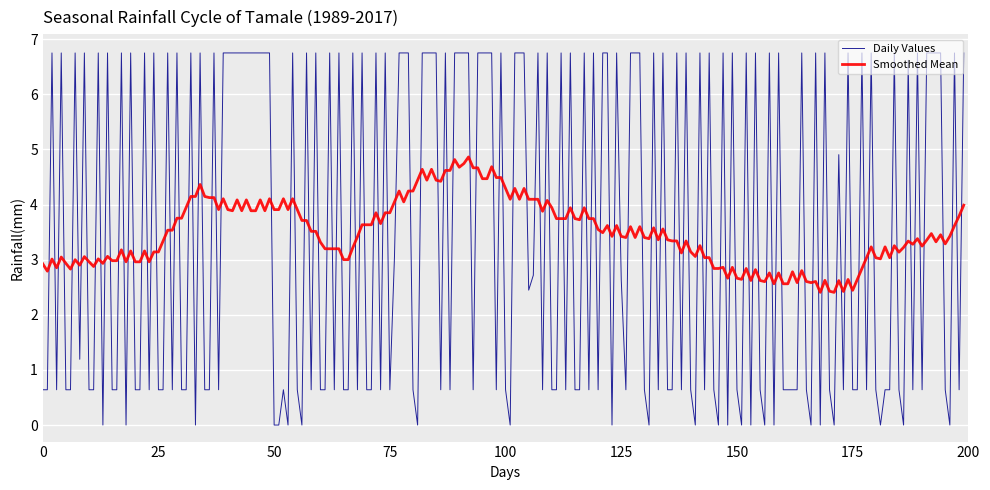

Does the chart have visible grid lines?

Yes